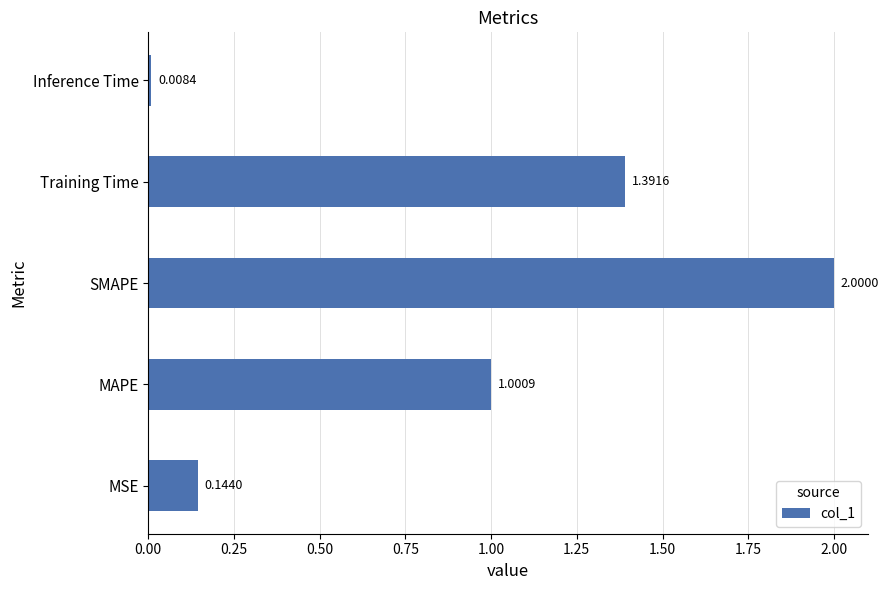

What is the average value?

0.9